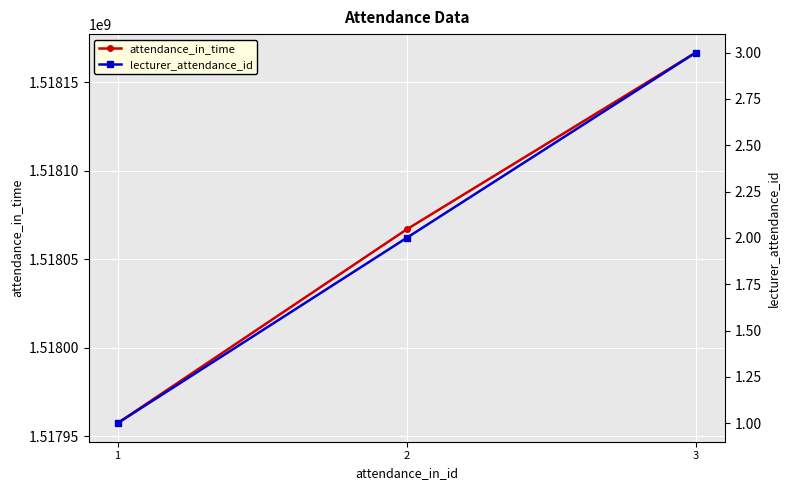

At which label is lecturer_attendance_id closest to 2?

2